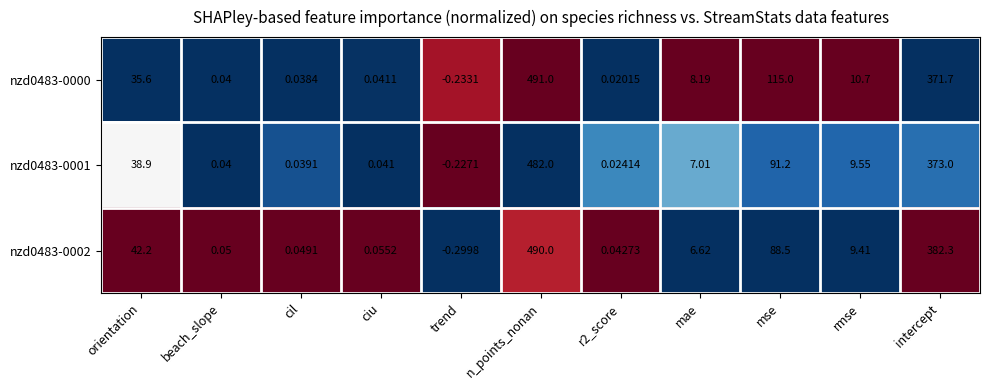

Which series has the largest total across all categories?

nzd0483-0000